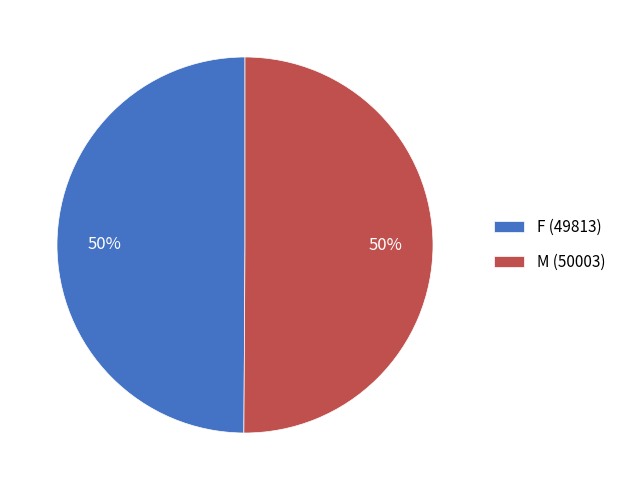

The F slice represents 50% of the pie. True or false?

True